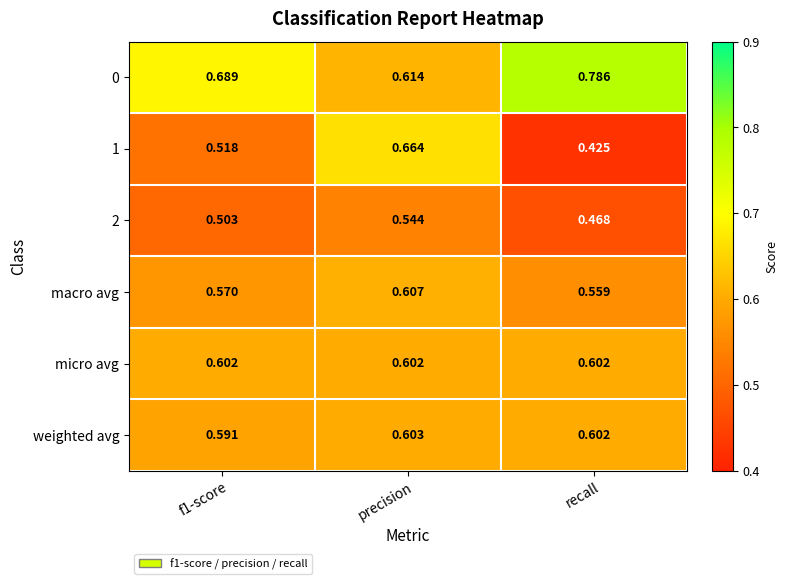

Where is macro avg nearest to the value 0?

recall